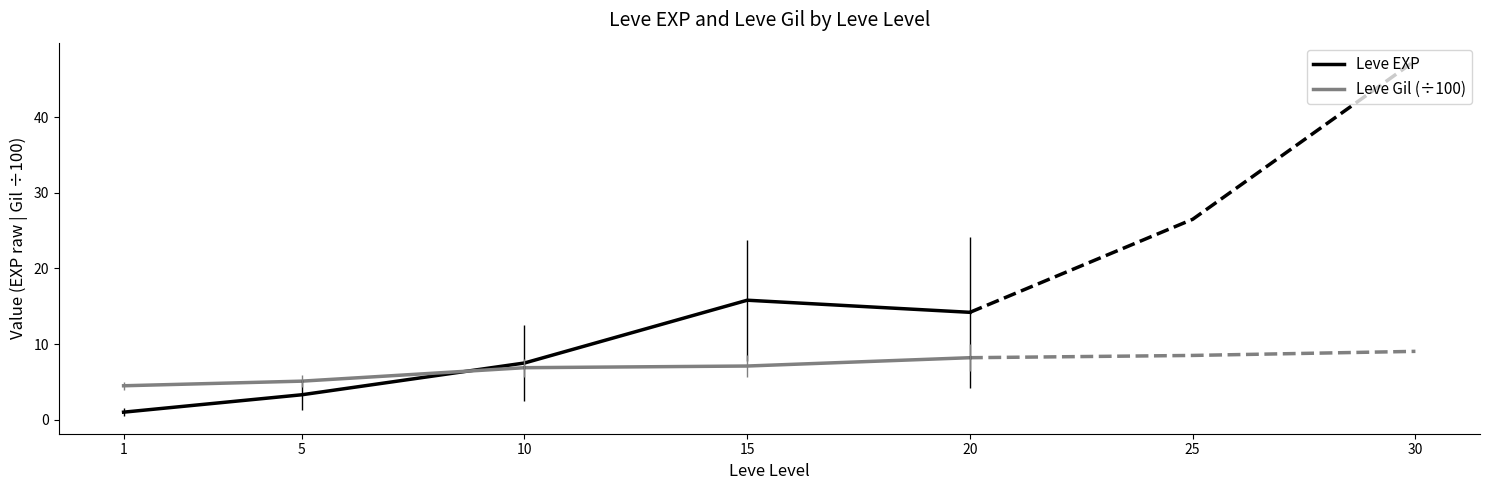

Rank the series by their average value, from highest to lowest.

Leve EXP, Leve Gil (÷100)